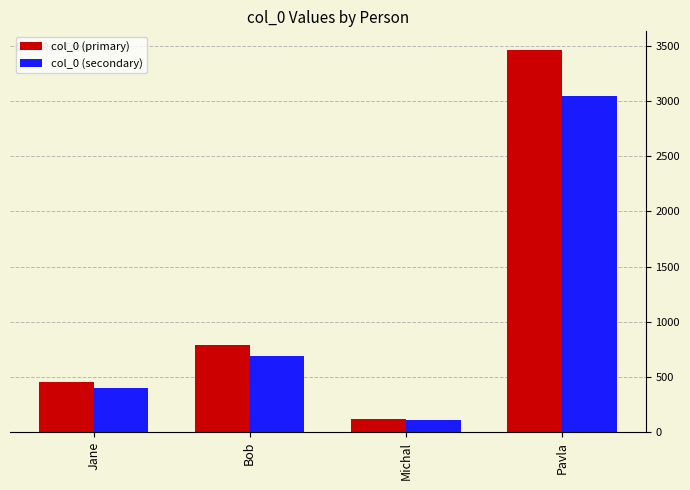

Does the chart contain any negative values?

No